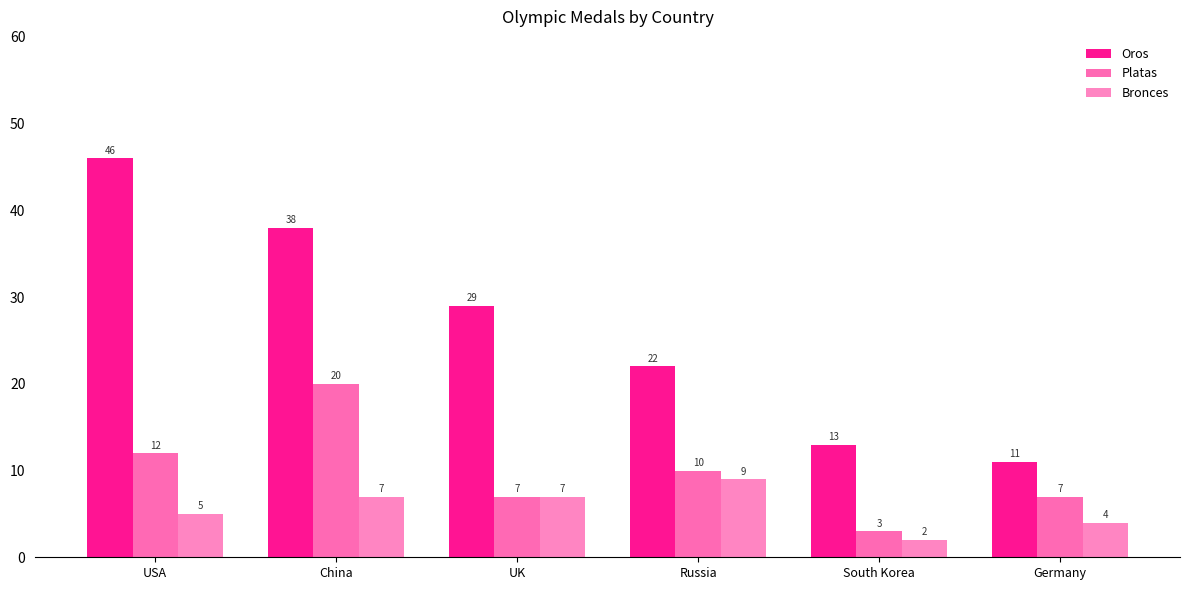

What is the sum of all Platas values?

59